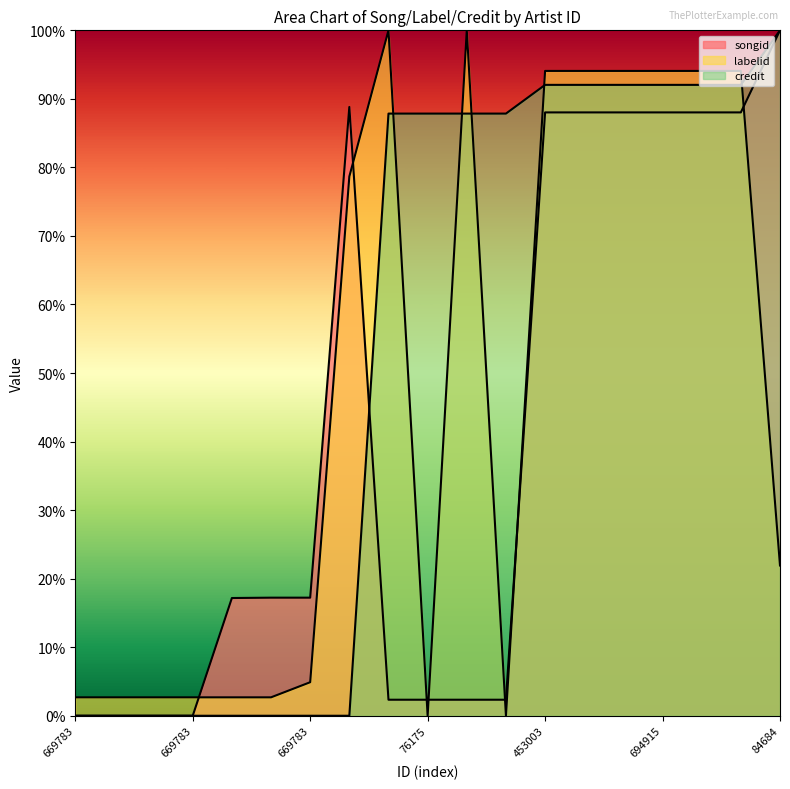

How many lines are shown in the chart?

3